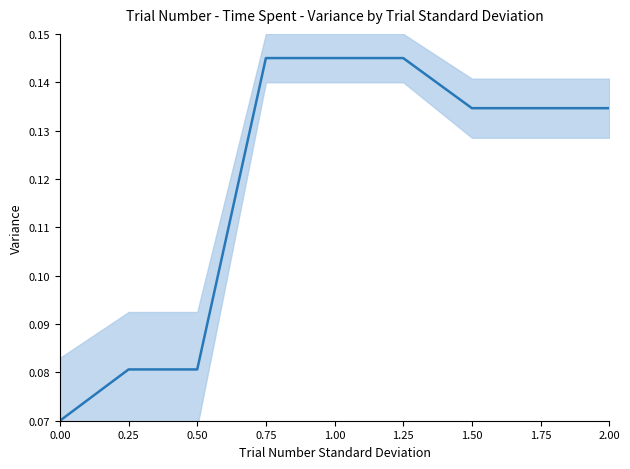

What is the sum of the values at 1.50 and 1.00?

0.3